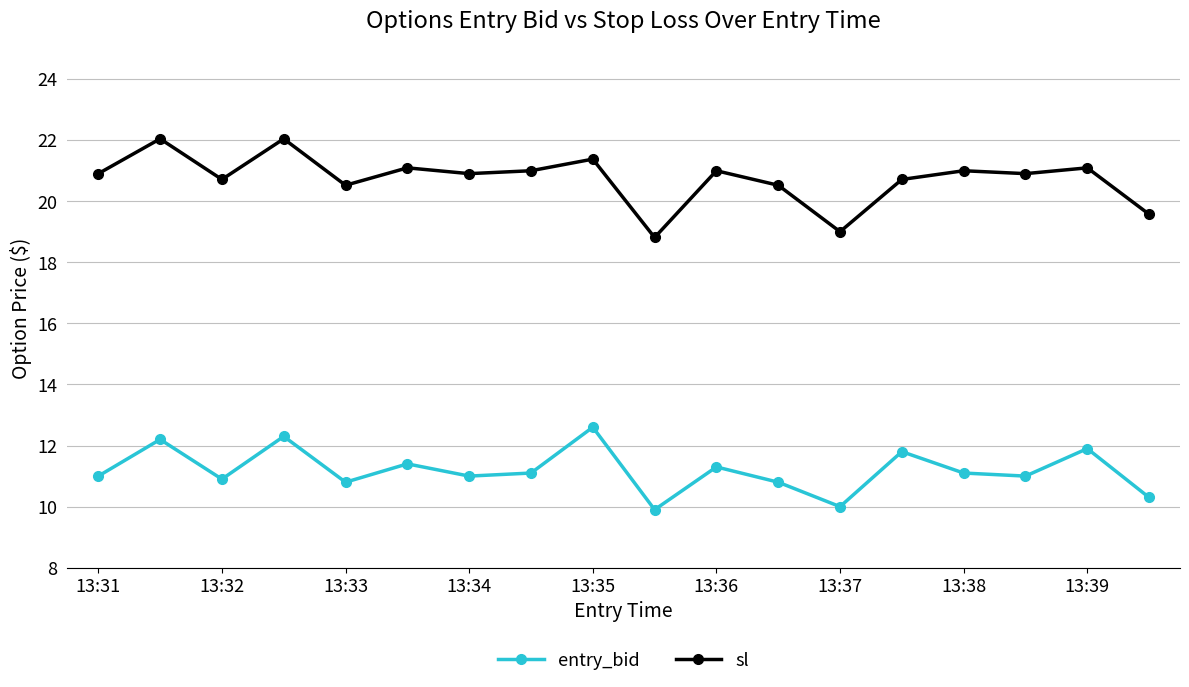

Reading left to right, extract all data points from this chart.

entry_bid: 11.0	12.2	10.9	12.3	10.8	11.4	11.0	11.1	12.6	9.9	11.3	10.8	10.0	11.8	11.1	11.0	11.9	10.3
sl: 20.9	22.0	20.7	22.0	20.5	21.1	20.9	21.0	21.4	18.8	21.0	20.5	19.0	20.7	21.0	20.9	21.1	19.6